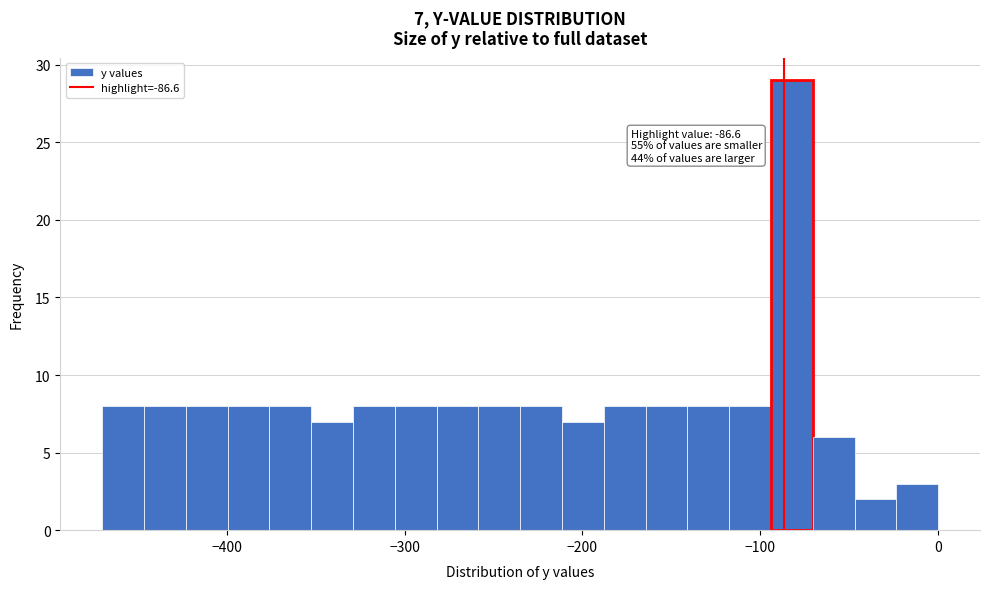

Read against the x-axis, roughly where is the centre of the tallest bar?

-80